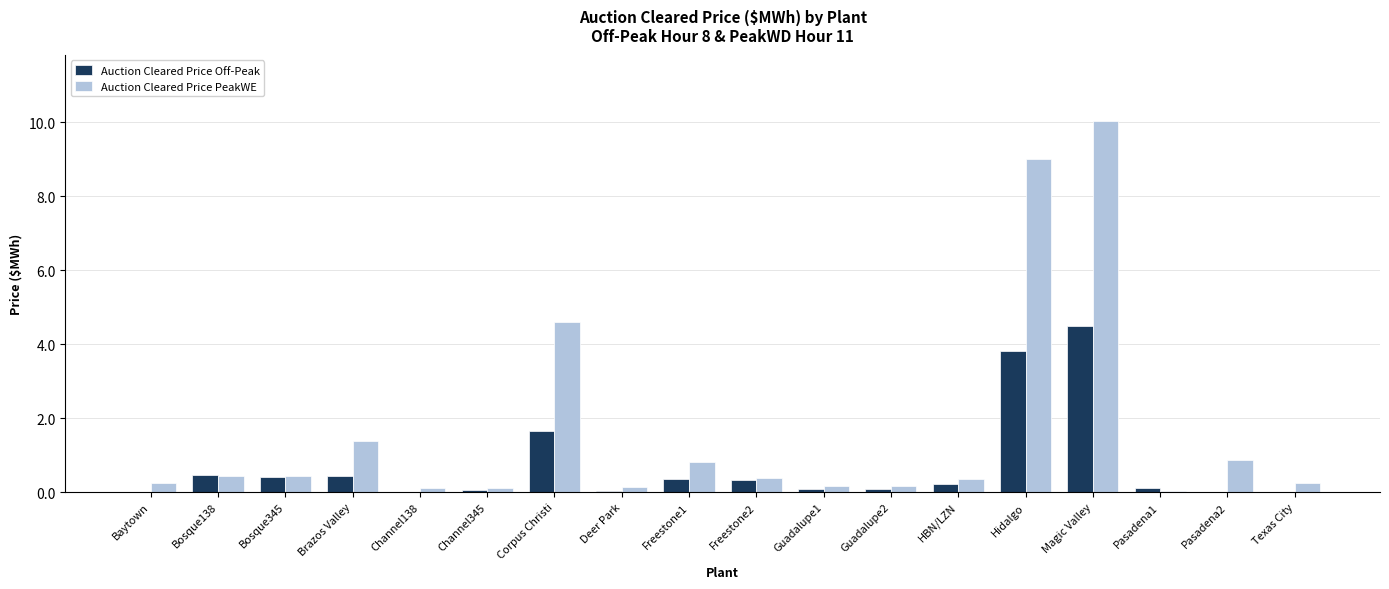

What is the sum of all Auction Cleared Price Off-Peak values?

12.5